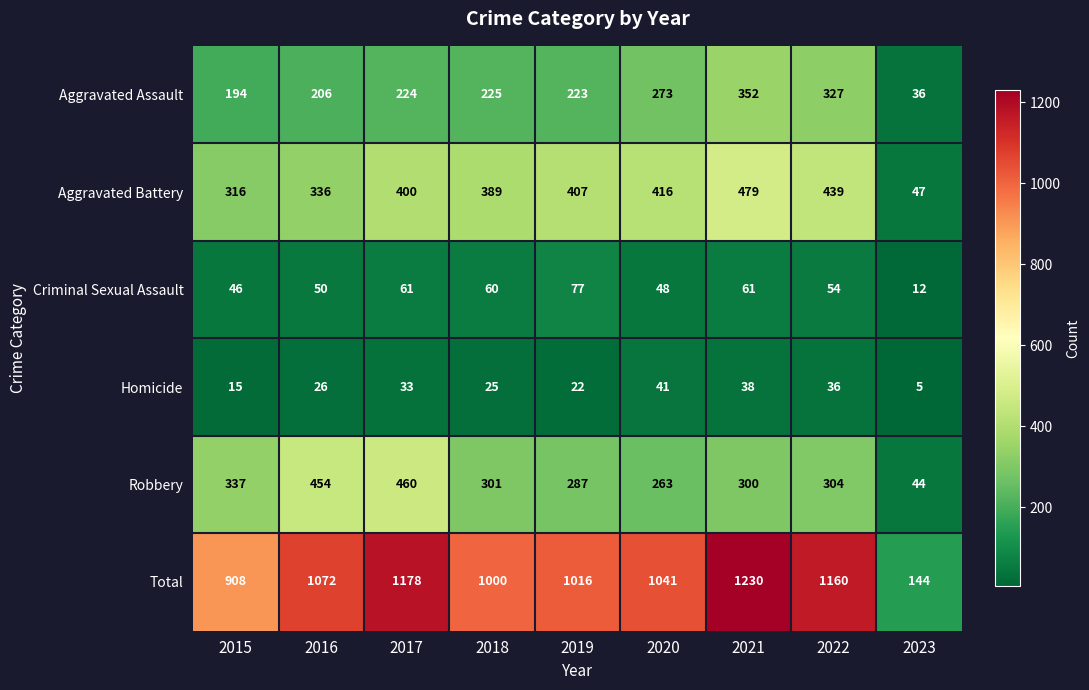

Is it true that Total equals 1041 at 2020?

True